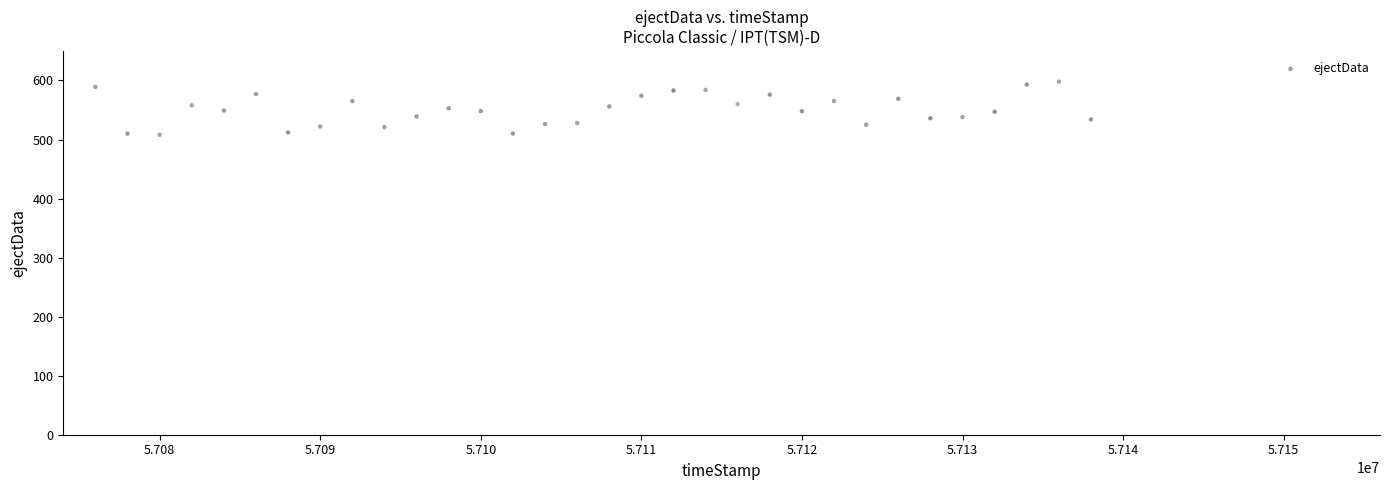

What is the range of Y values (max minus min)?

90